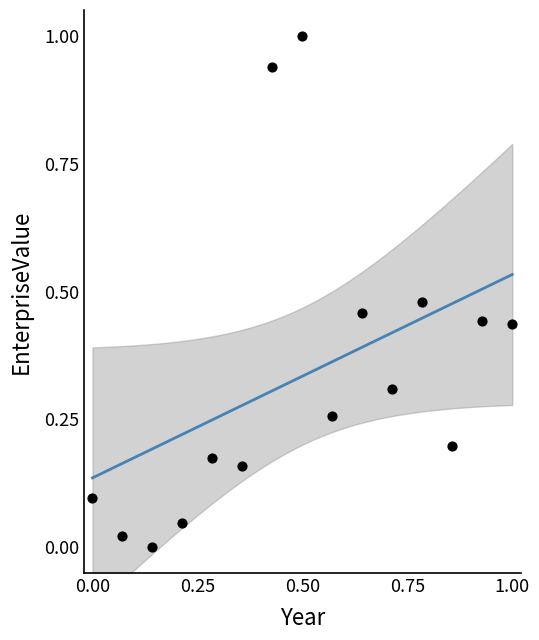

What is the range of Y values (max minus min)?

1.0